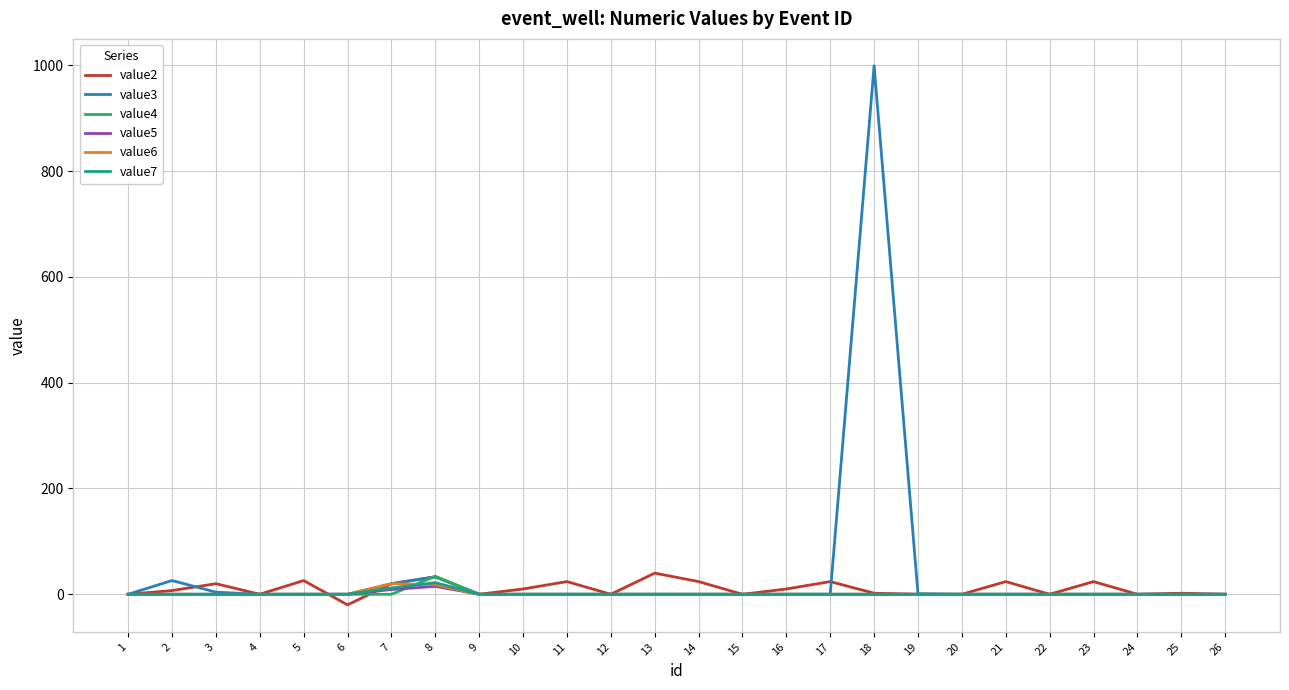

What is the greatest value displayed?

999